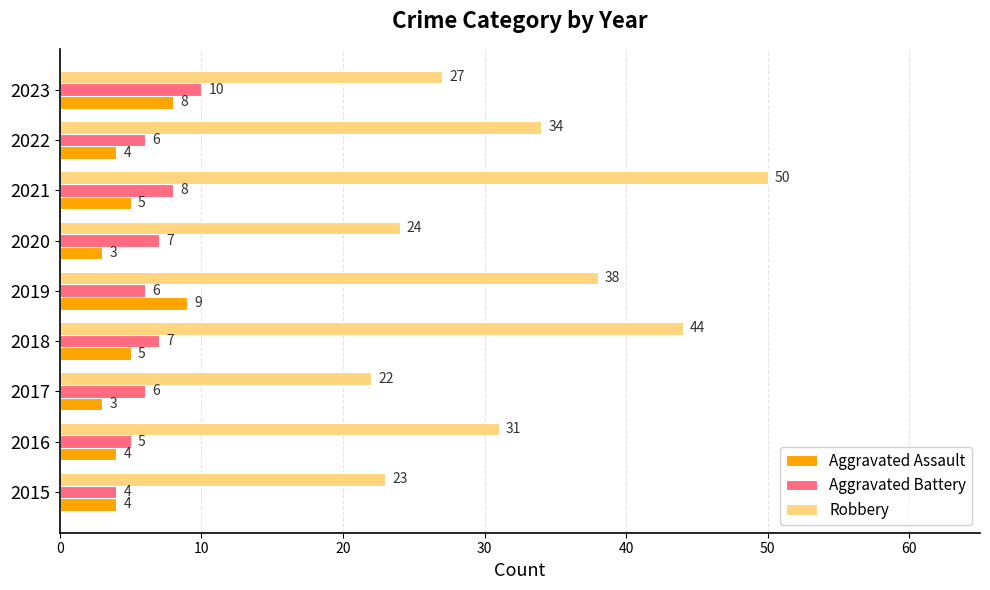

Rank the series by their maximum value, from lowest to highest.

Aggravated Assault, Aggravated Battery, Robbery